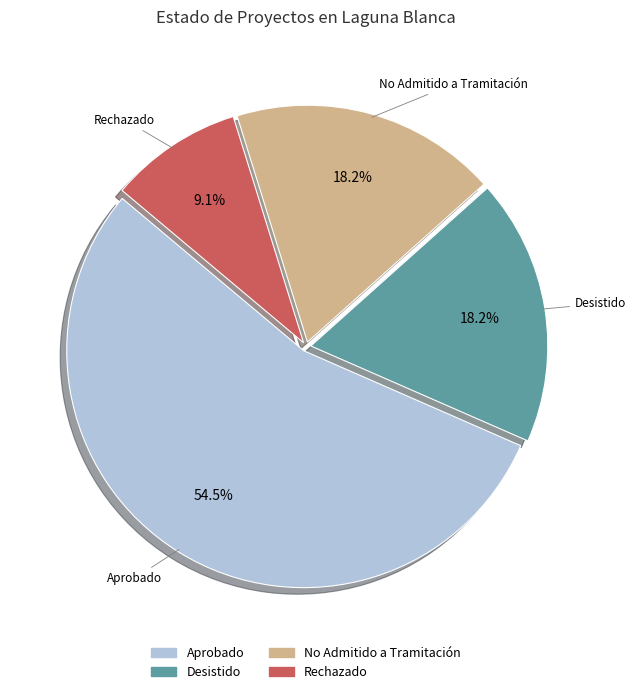

Is there any slice that represents more than half of the pie?

Yes